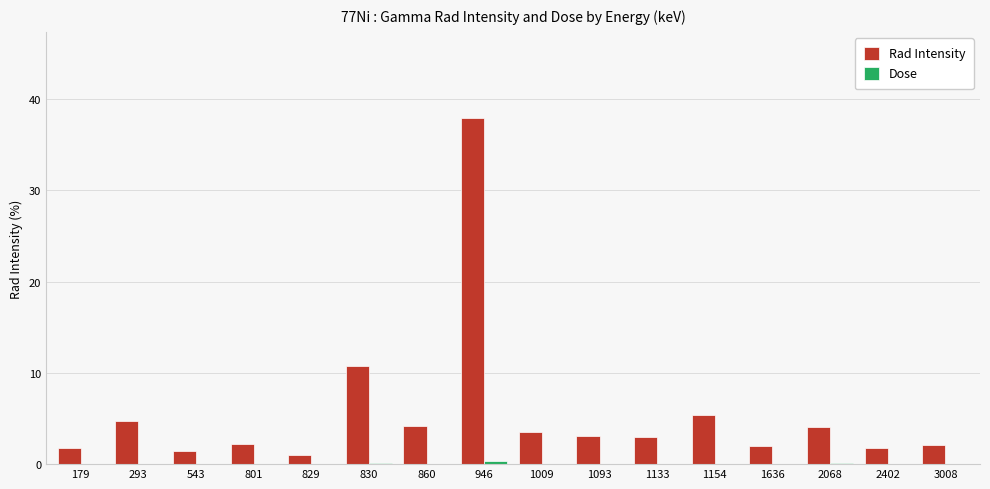

What is the sum of all Rad Intensity values?

89.0